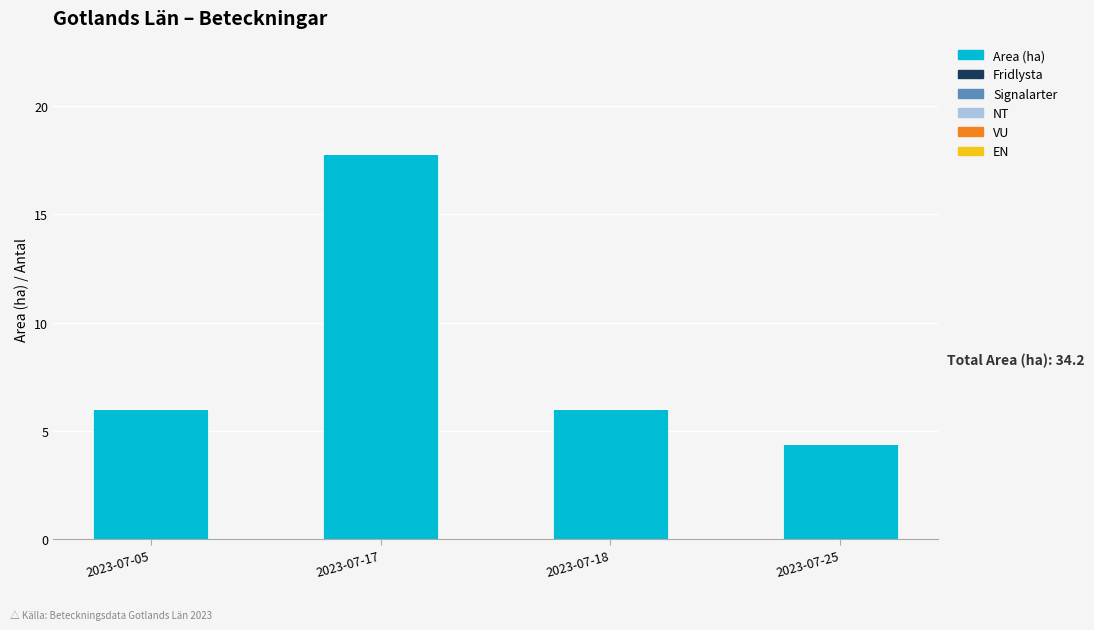

What is the approximate value at 2023-07-25?

4.4